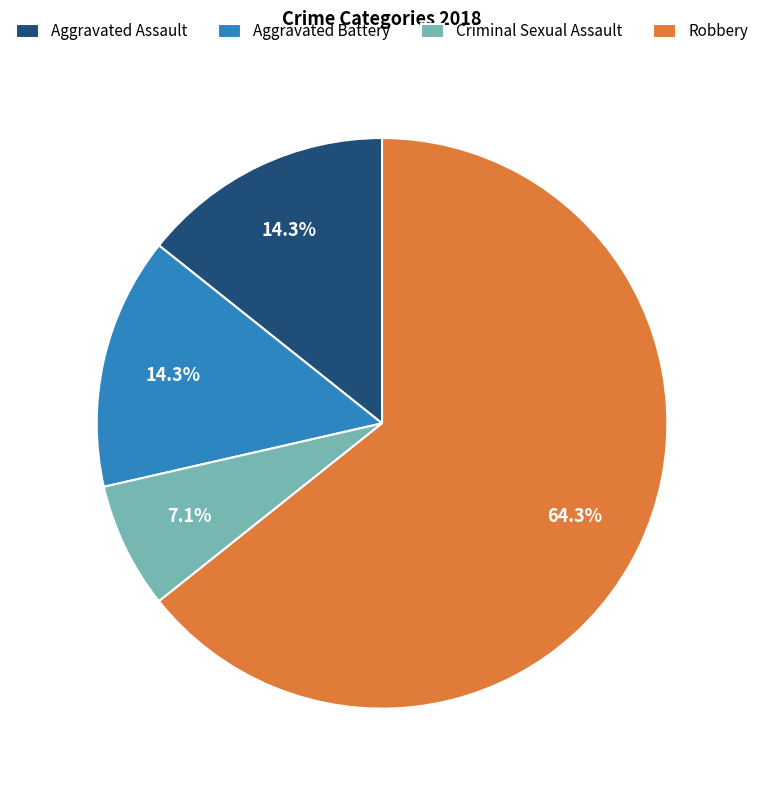

Between Aggravated Battery and Criminal Sexual Assault, which is larger?

Aggravated Battery